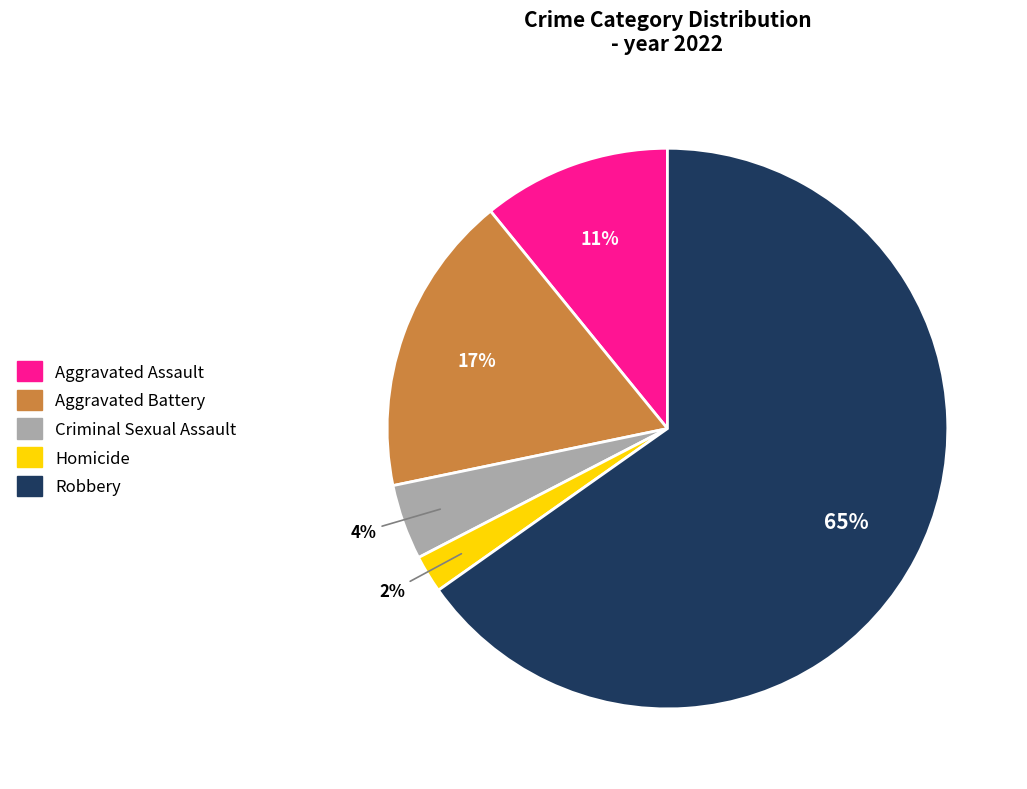

To the nearest percent, what portion does Robbery represent?

65%